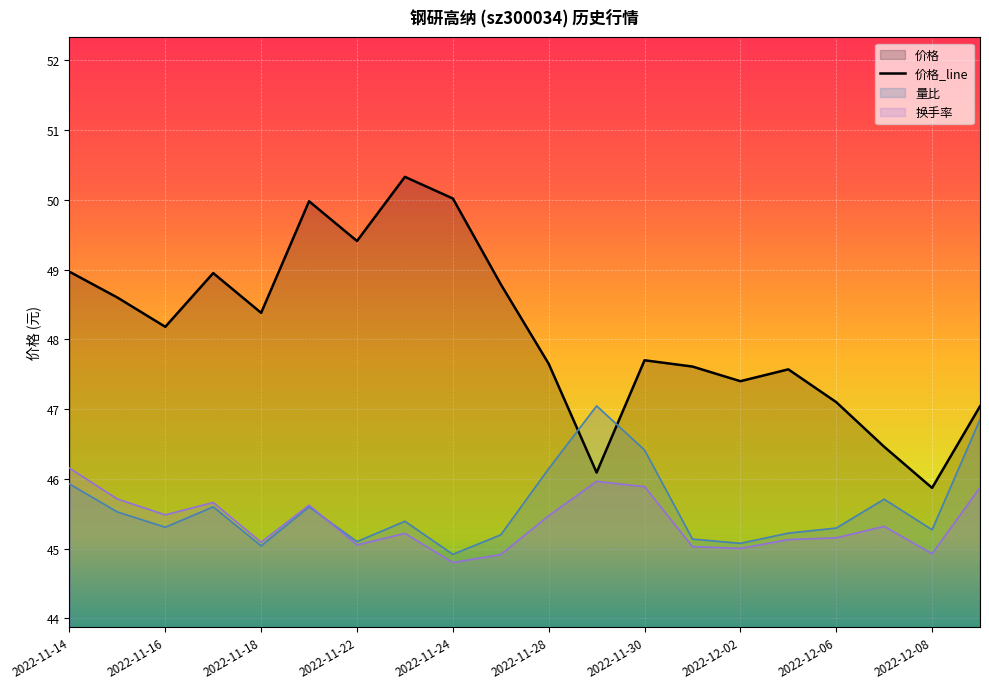

Where is 价格 nearest to the value 48?

2022-11-16